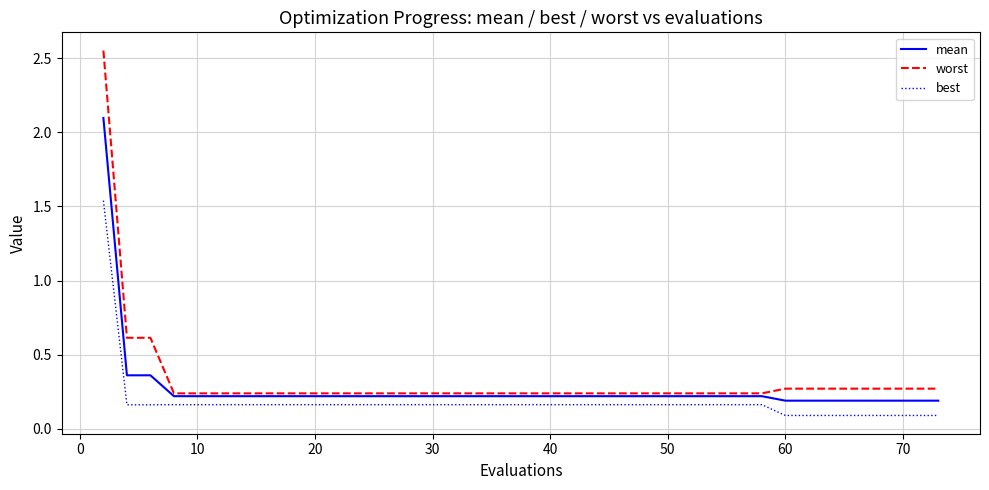

True or false: best and mean cross at least once.

False